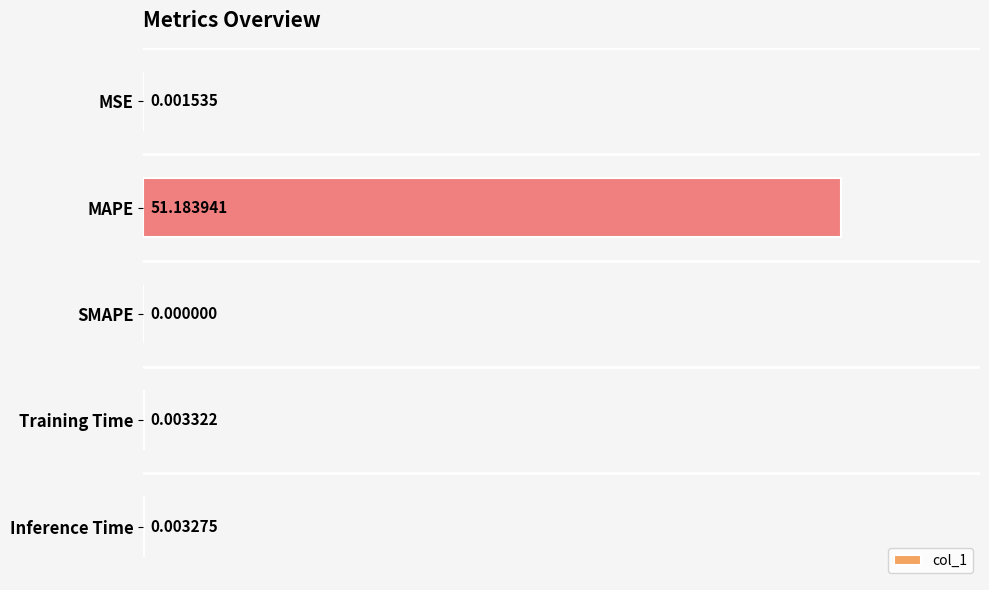

Are the bars grouped side by side (vs. stacked)?

No